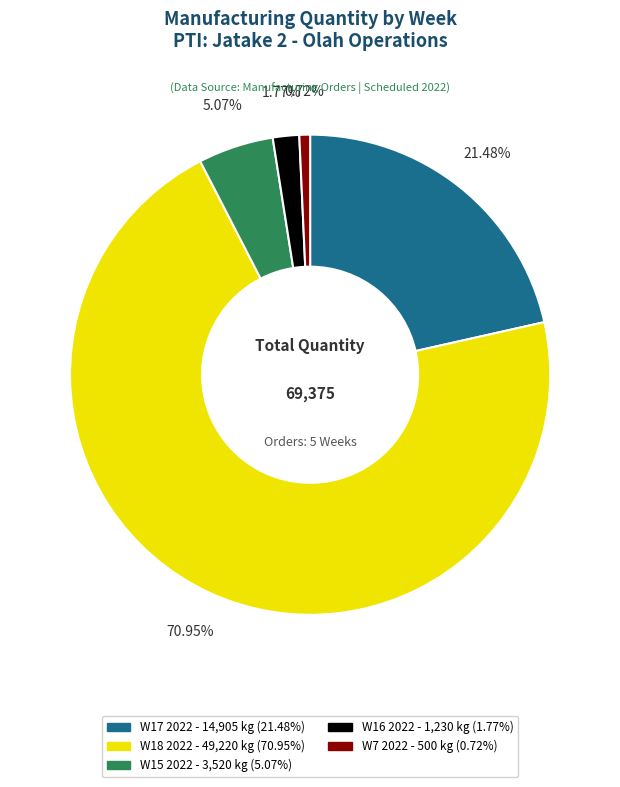

Approximately how many times larger is the value at W15 2022 compared to W16 2022?

2.9